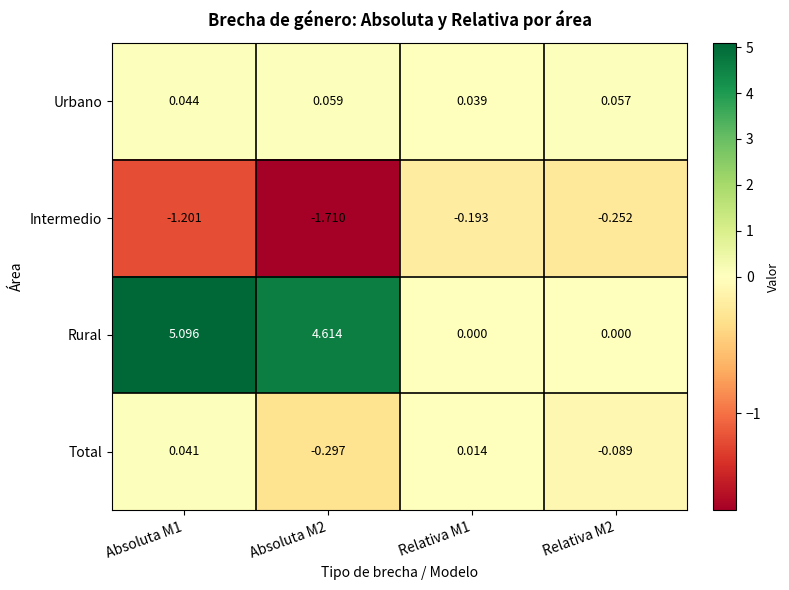

Is the value of Total at Relativa M2 greater than the value of Rural at Relativa M2?

No